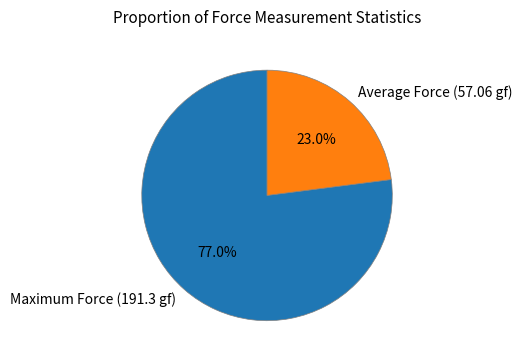

What is the ratio of the value at Average Force (57.06 gf) to the value at Maximum Force (191.3 gf)?

0.3